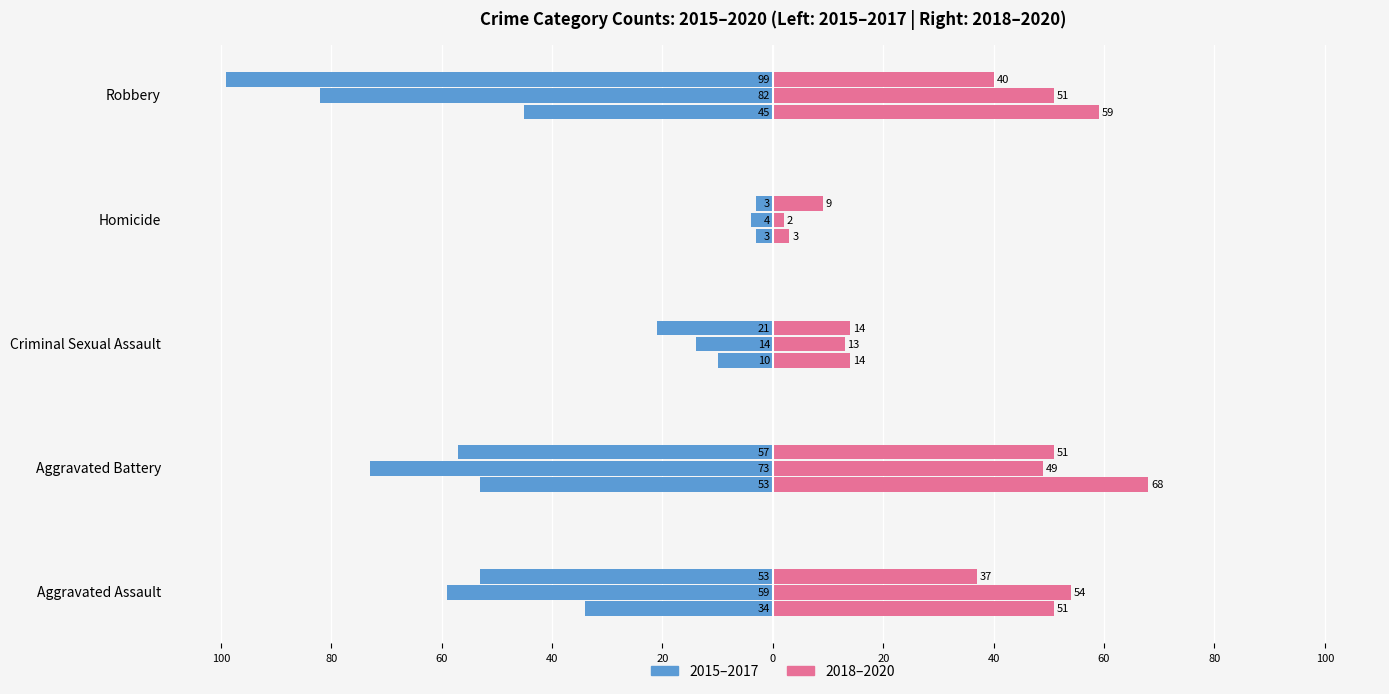

The 2019 series shows 49 at Aggravated Battery. True or false?

True